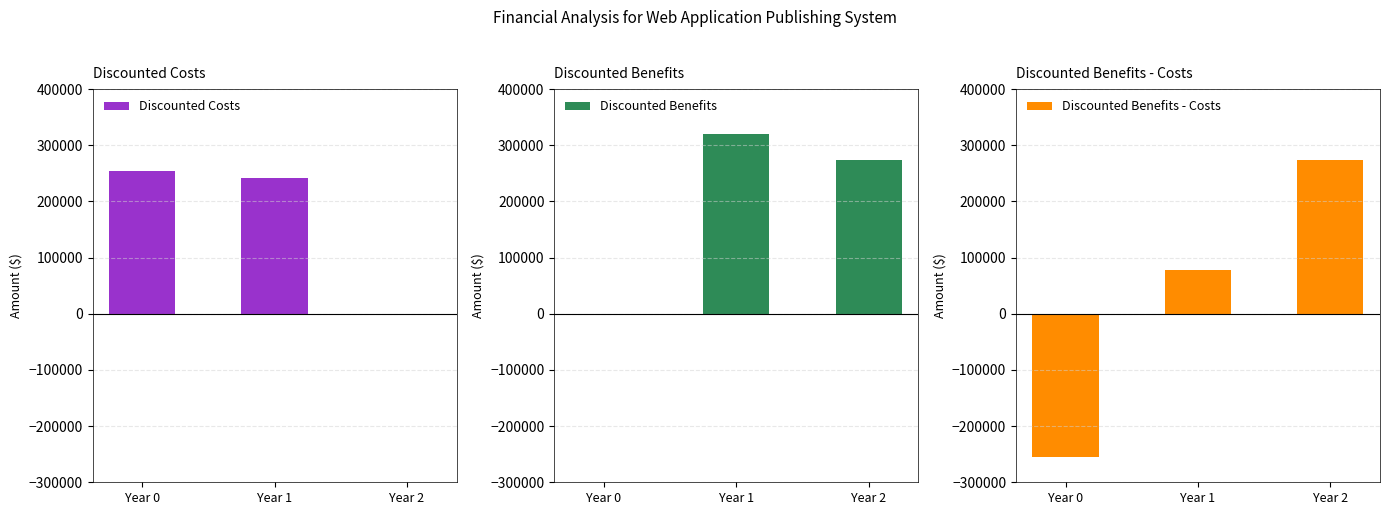

How many positive values does the Discounted Benefits - Costs series have?

2